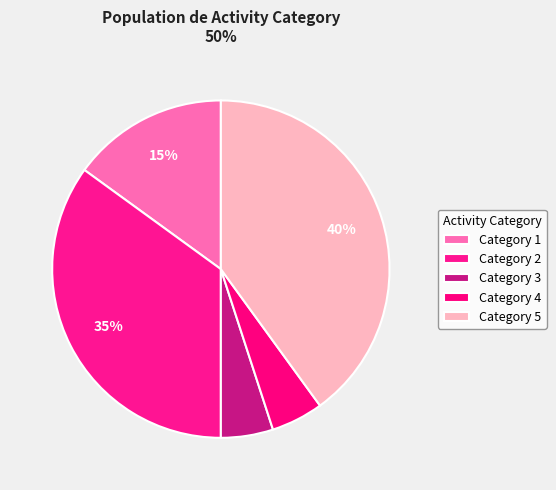

How many segments does this pie chart have?

5